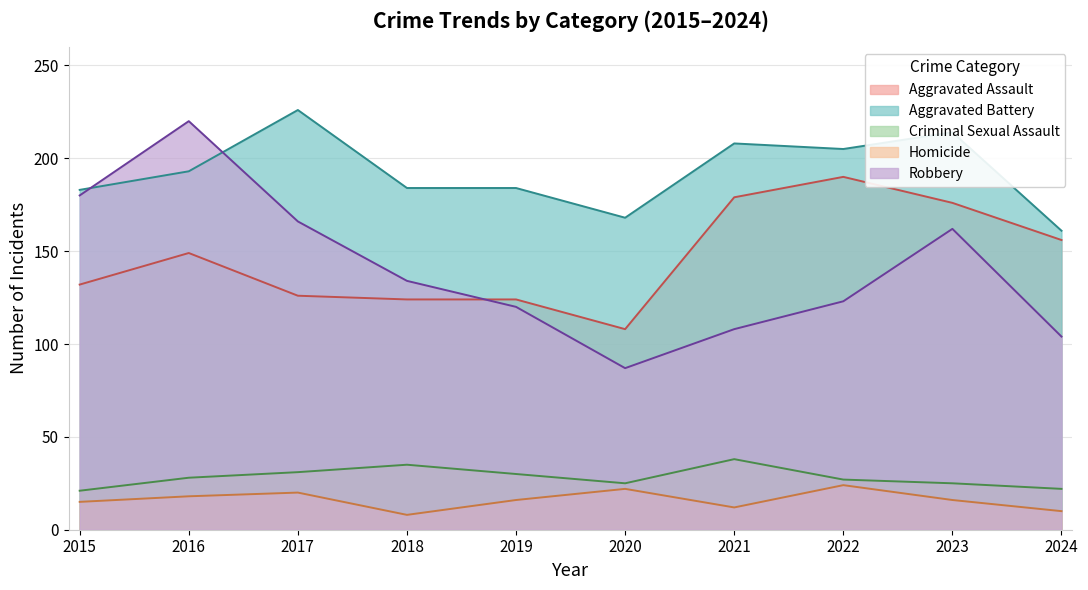

Reading left to right, what are all the values shown in this chart?

Aggravated Assault: 132	149	126	124	124	108	179	190	176	156
Aggravated Battery: 183	193	226	184	184	168	208	205	214	161
Criminal Sexual Assault: 21	28	31	35	30	25	38	27	25	22
Homicide: 15	18	20	8	16	22	12	24	16	10
Robbery: 180	220	166	134	120	87	108	123	162	104